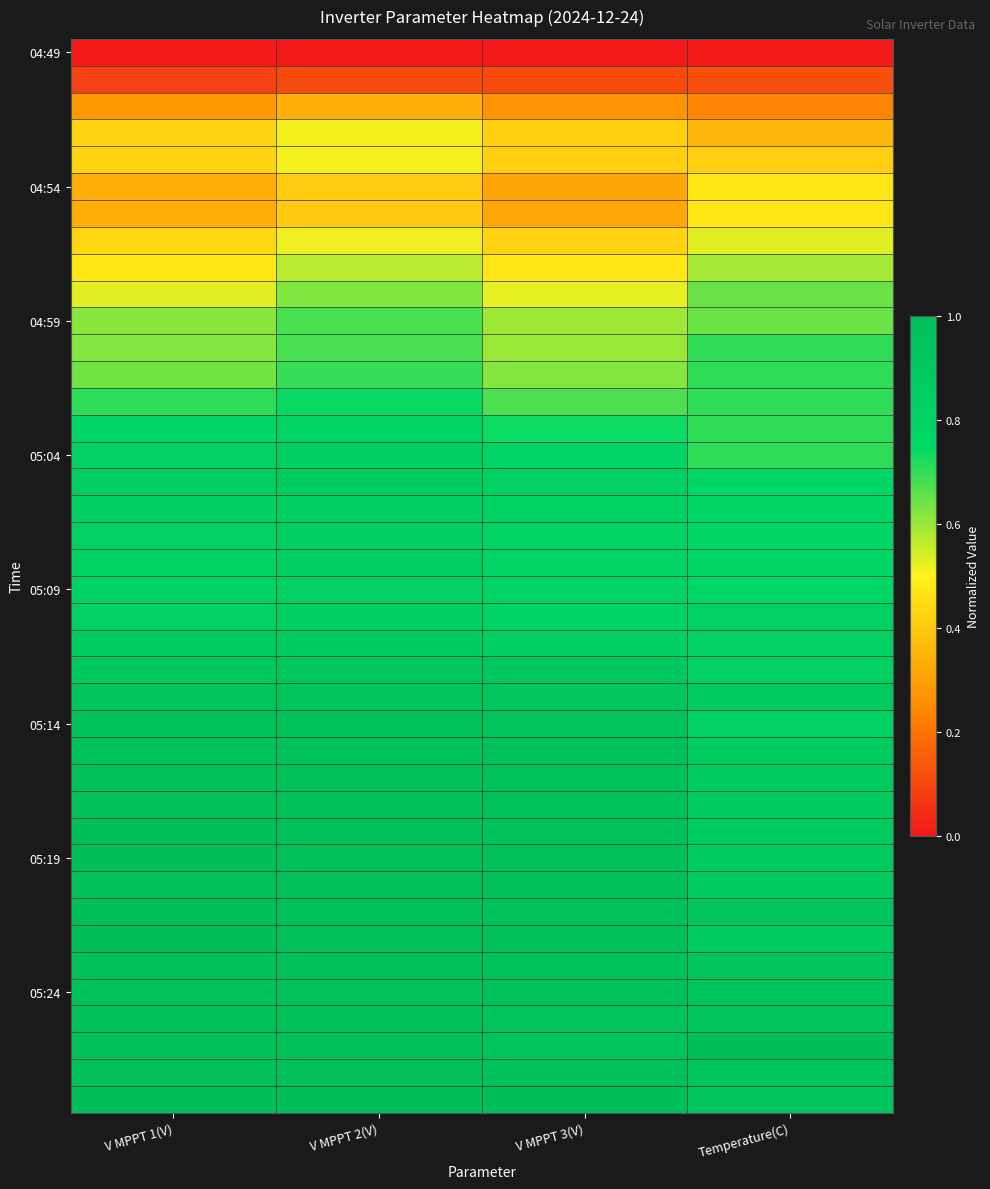

At how many categories does at least one series exceed 0?

4